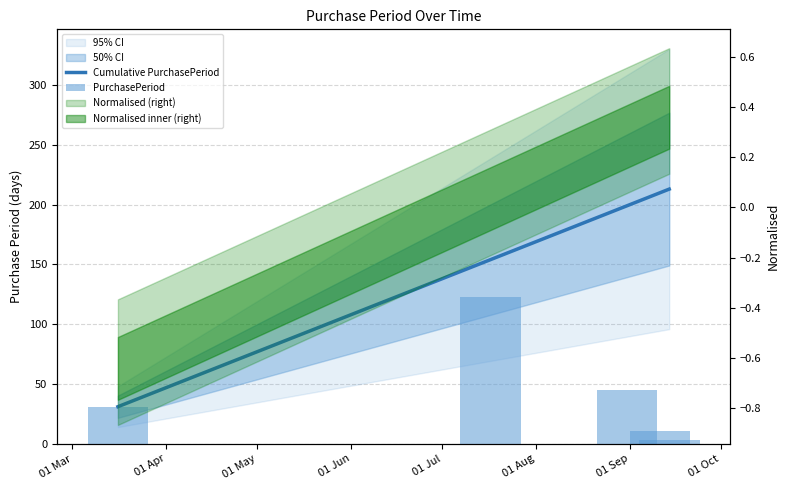

What is the difference between the second highest and minimum values in the PurchasePeriod series?

42